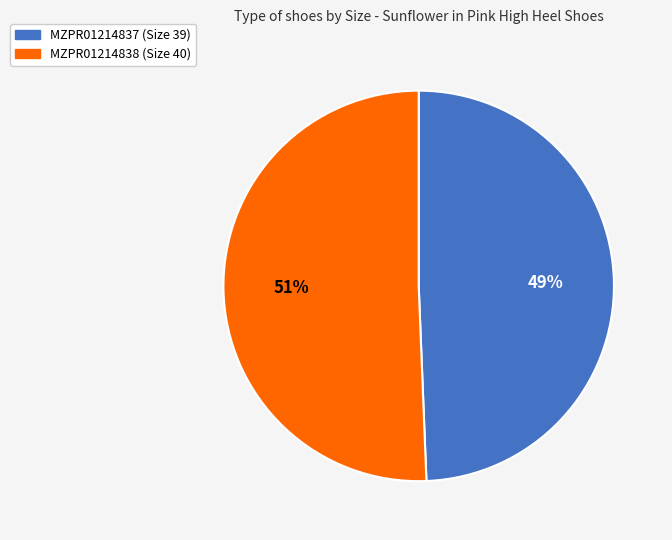

How many segments does this pie chart have?

2